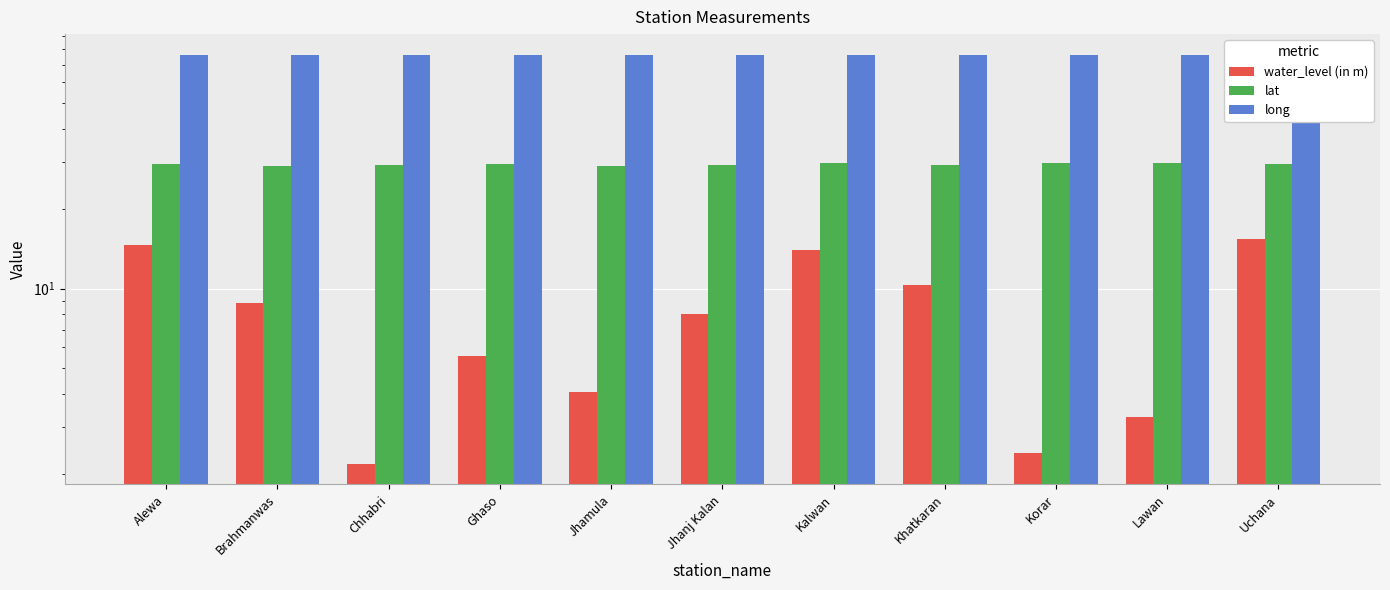

True or false: lat has a value of 51.4 at Jhanj Kalan.

False